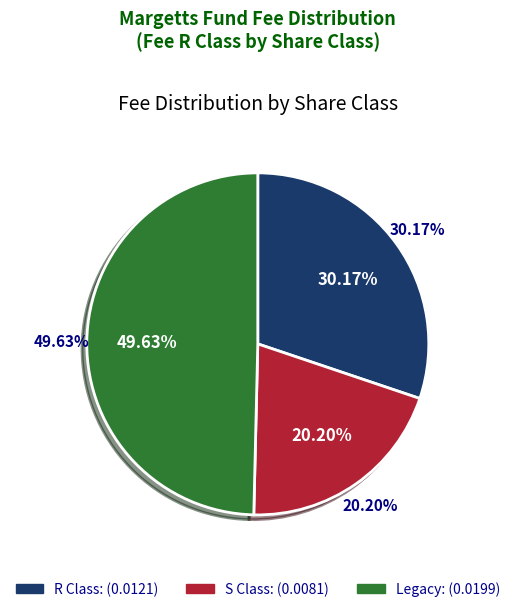

What is the smallest slice in the pie chart?

S Class